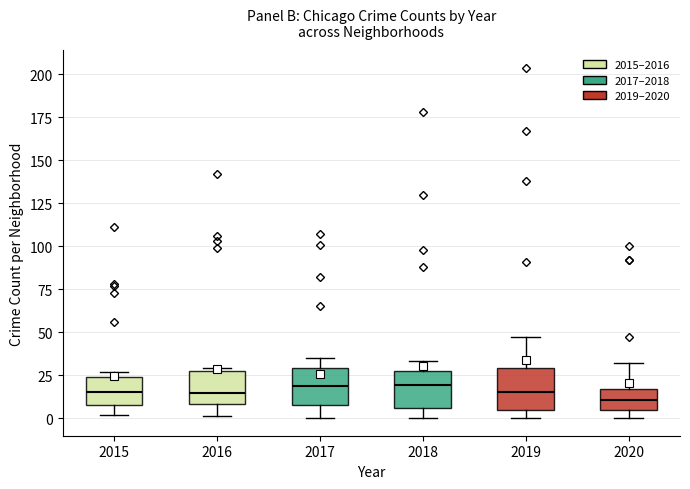

Reading left to right, transcribe this box plot: for each box, give where its median line is, the range the box spans, and where its two whiskers end, as read against the y-axis. The values are not printed on the chart, so give them approximately, as read against the axis.

2015: median 15, box 10 to 25, whiskers 0 to 25 (just above the box's upper edge)
2016: median 15, box 10 to 25, whiskers 0 to 30
2017: median 20, box 10 to 30, whiskers 0 to 35
2018: median 20, box 5 to 25, whiskers 0 to 35
2019: median 15, box 5 to 30, whiskers 0 to 45
2020: median 10, box 5 to 15, whiskers 0 to 30